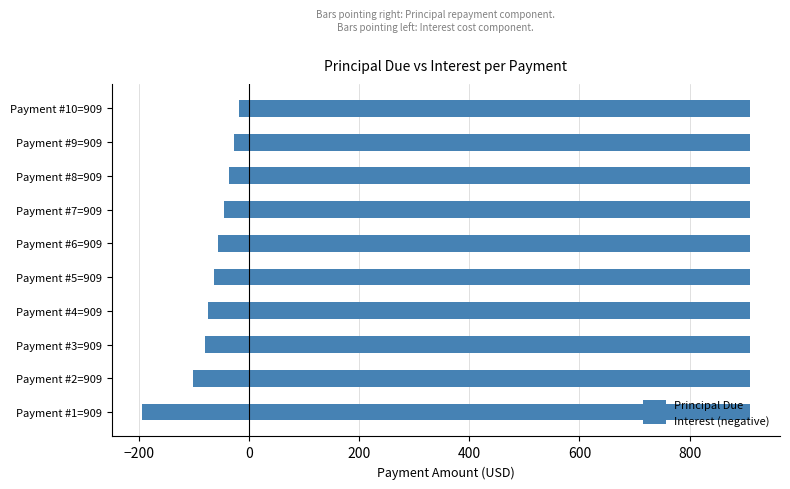

How many categories are shown in the chart?

10